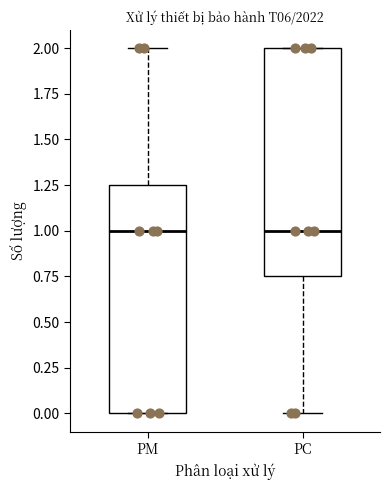

Reading left to right, read every box against the y-axis: the position of its median line, the range the box covers, and the ends of its whiskers. The values are not printed on the chart, so give them approximately, as read against the axis.

PM: median 1.00, box 0.00 to 1.25, whiskers 0.00 to 2.00
PC: median 1.00, box 0.75 to 2.00, whiskers 0.00 to 2.00